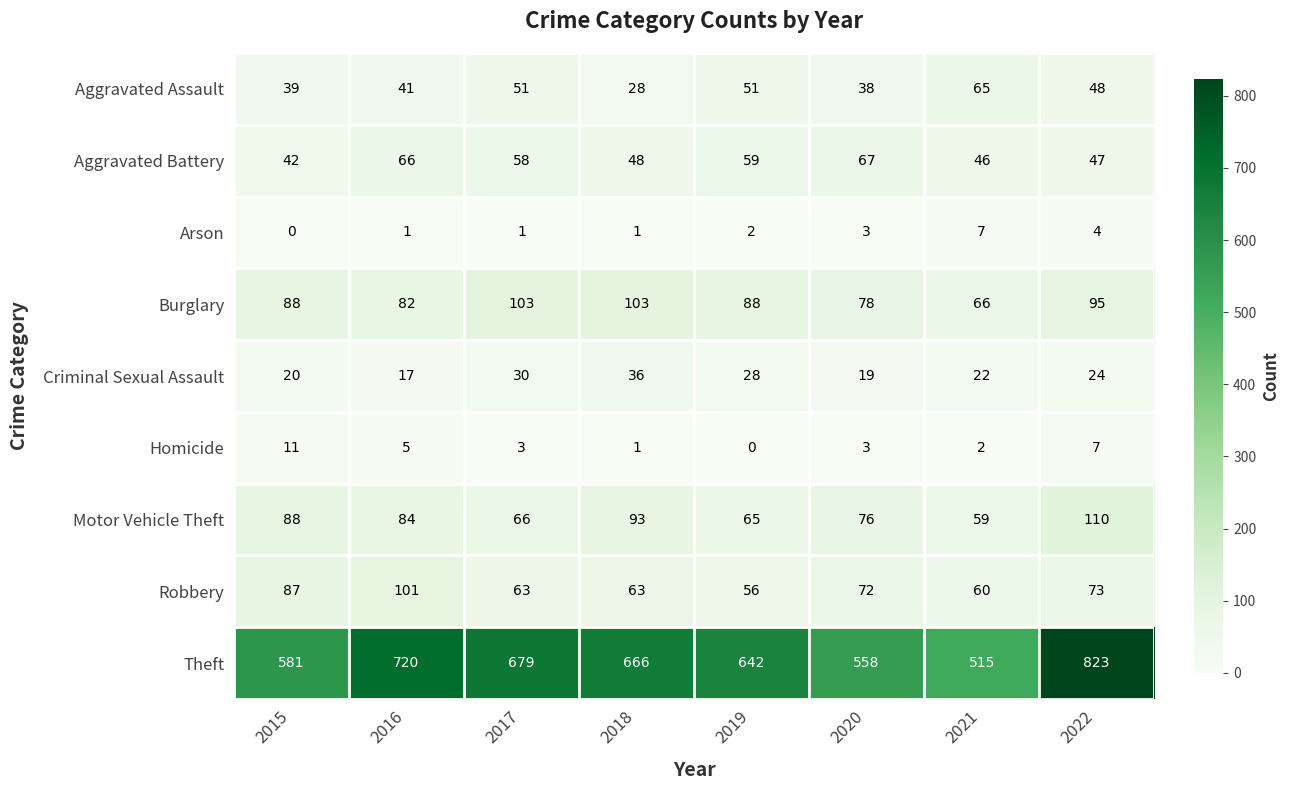

What is the sum of the Criminal Sexual Assault values at 2017 and 2019?

58